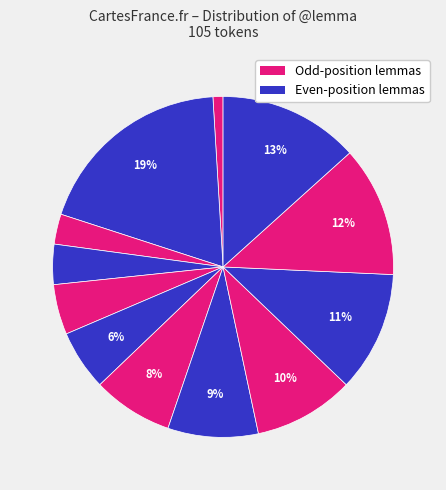

Count the number of slices in the pie.

12